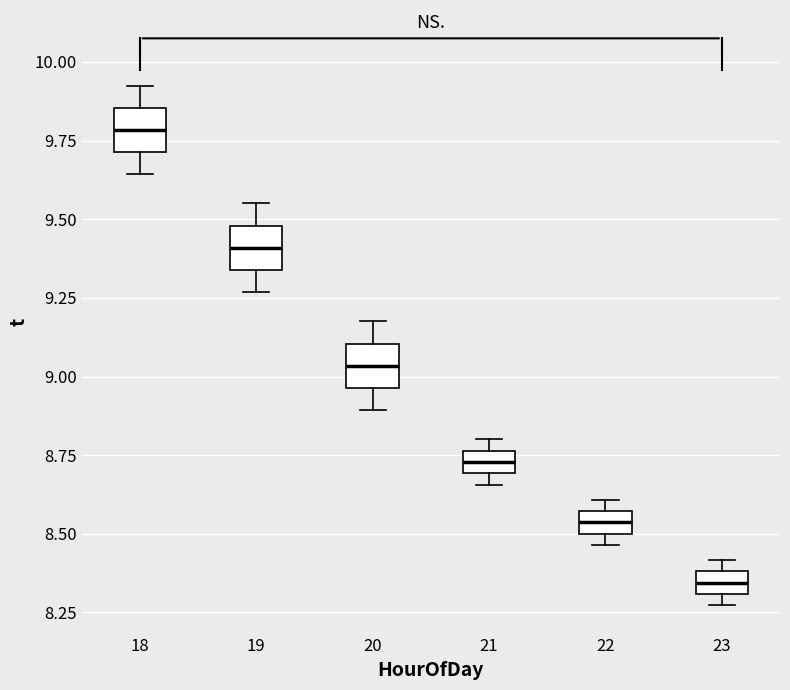

Where does the lower whisker of the box at x = 20 end on the y-axis? The values are not printed on the chart, so give them approximately, as read against the axis.

8.90